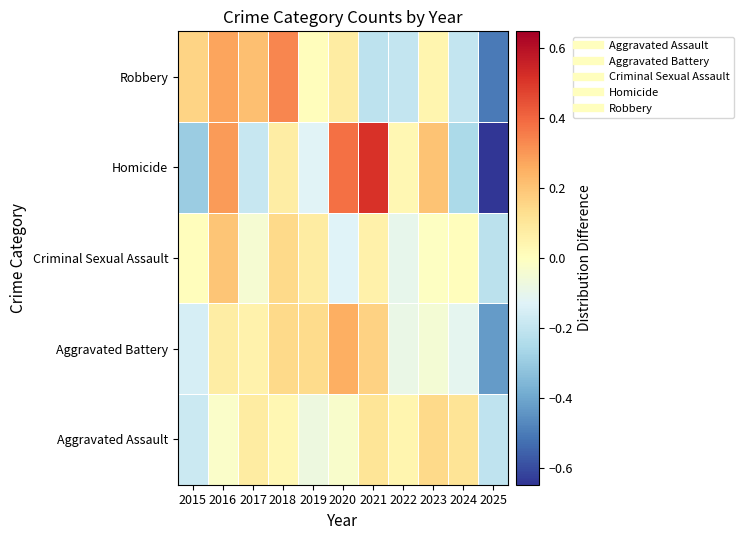

Rank the series at 2023 from highest to lowest value.

Homicide, Aggravated Assault, Robbery, Criminal Sexual Assault, Aggravated Battery